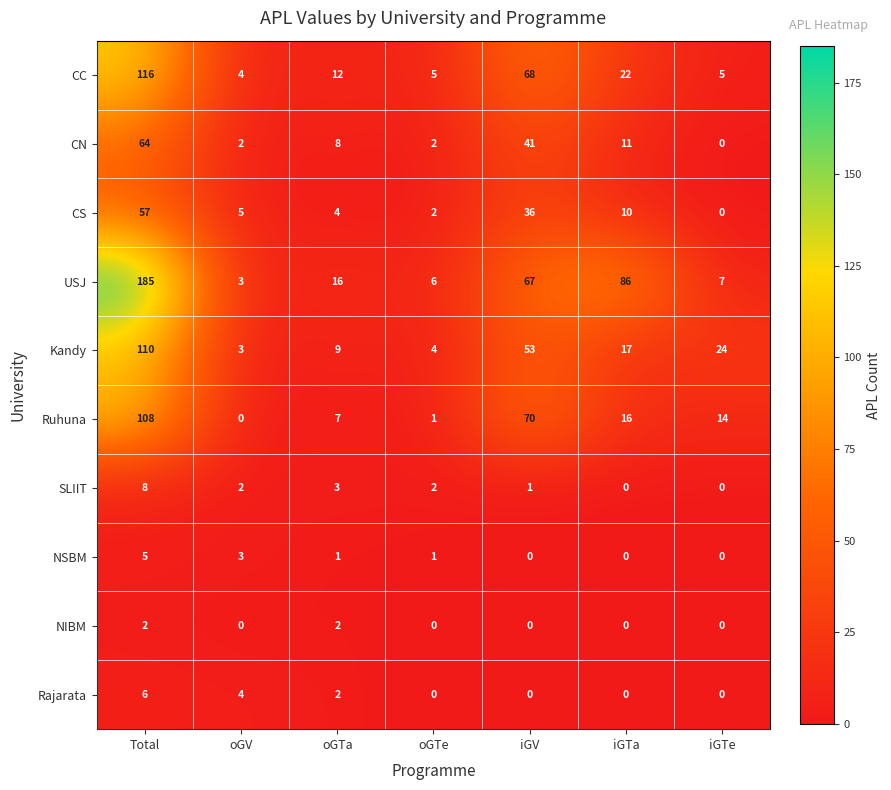

What is the total value across all series at iGTa?

162